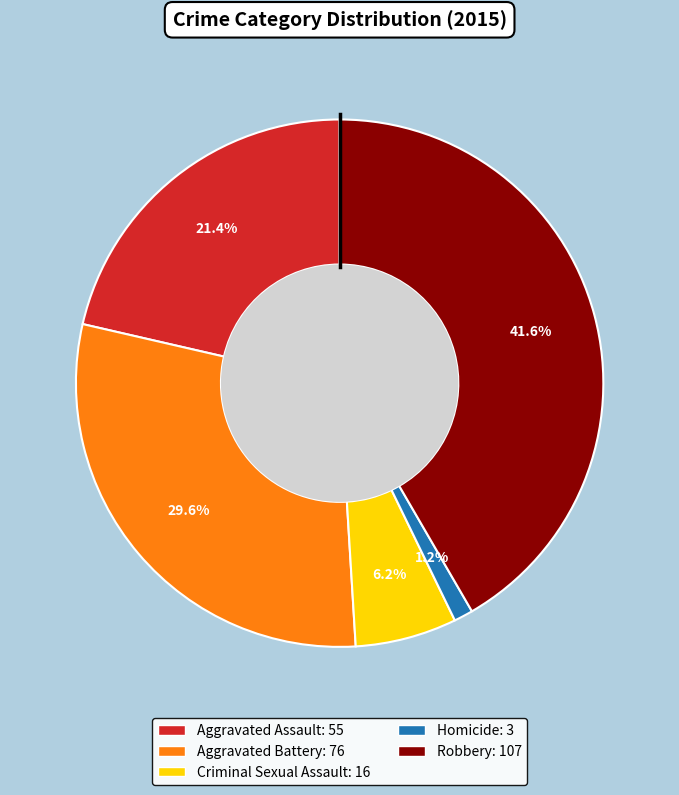

The Aggravated Battery slice represents 18% of the pie. True or false?

False